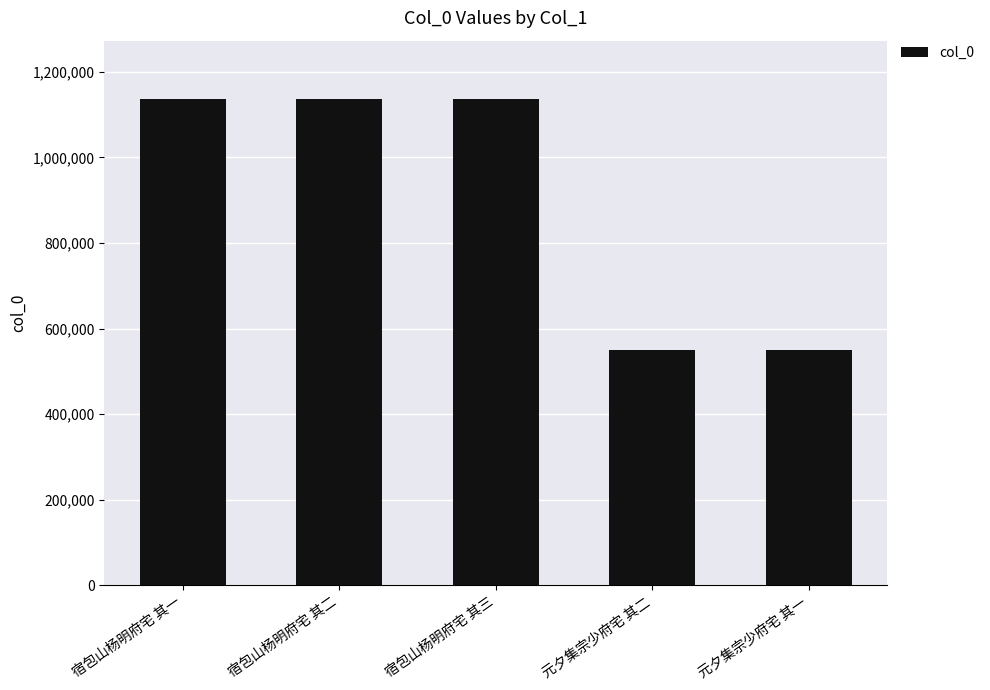

What is the label of the 1st bar from the left?

宿包山杨明府宅 其一